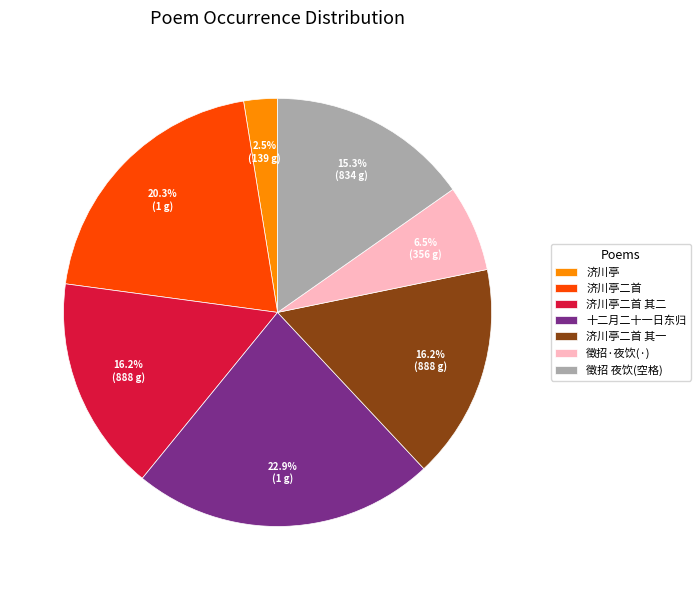

What is the largest slice in the pie chart?

十二月二十一日东归